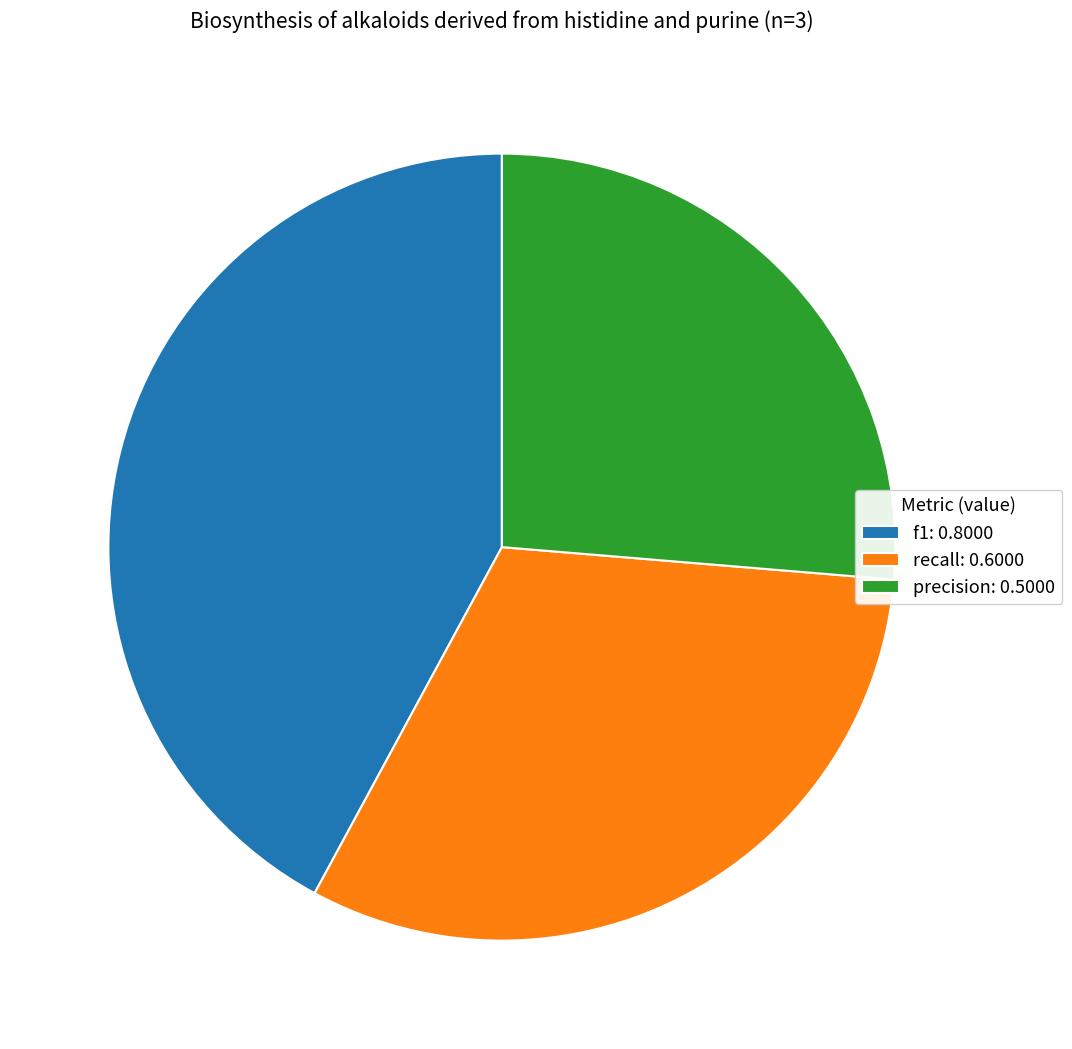

Do f1: 0.8000 and recall: 0.6000 together represent more than half of the pie?

Yes